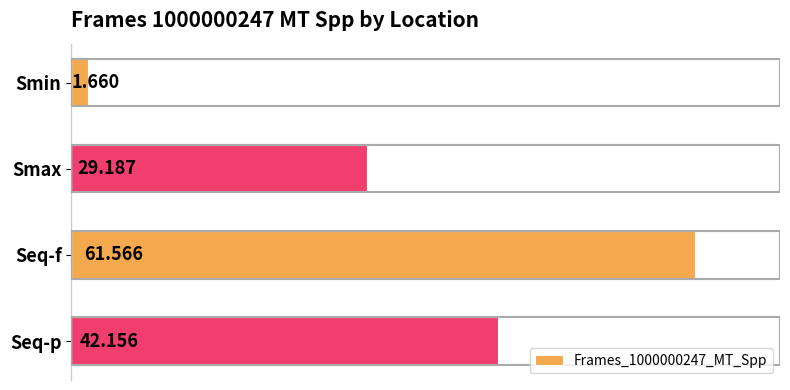

List the labels in order of value, smallest first.

Smin, Smax, Seq-p, Seq-f